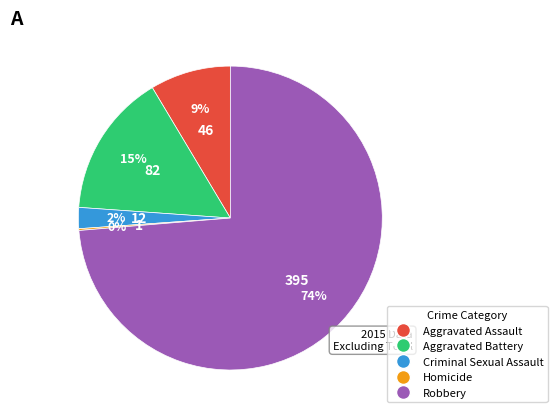

Which has a higher value, Criminal Sexual Assault or Robbery?

Robbery